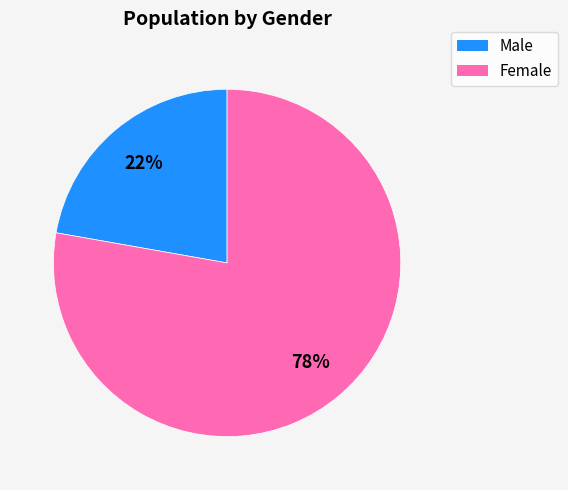

Which category has the smallest portion of the pie?

Male